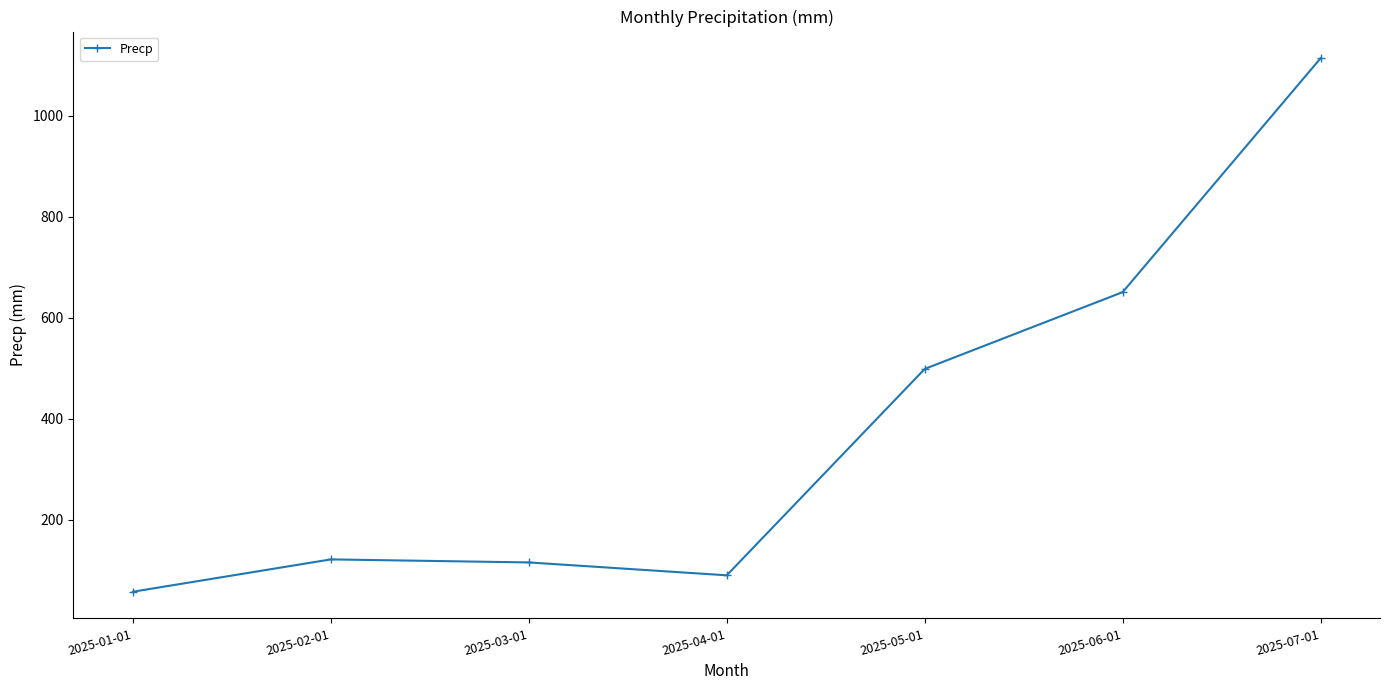

What is the label of the 4th point from the right?

2025-04-01